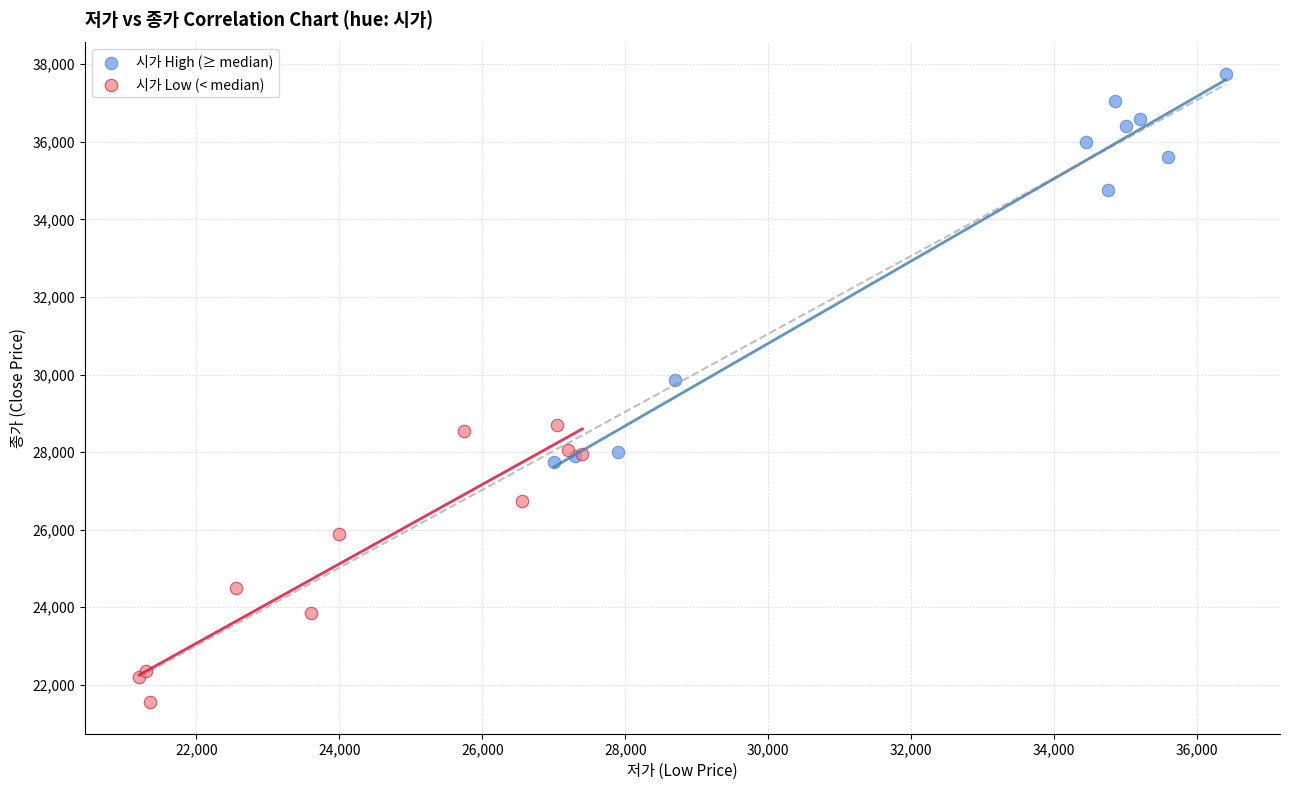

Which series has the largest Y range (max minus min)?

시가 High (≥ median)